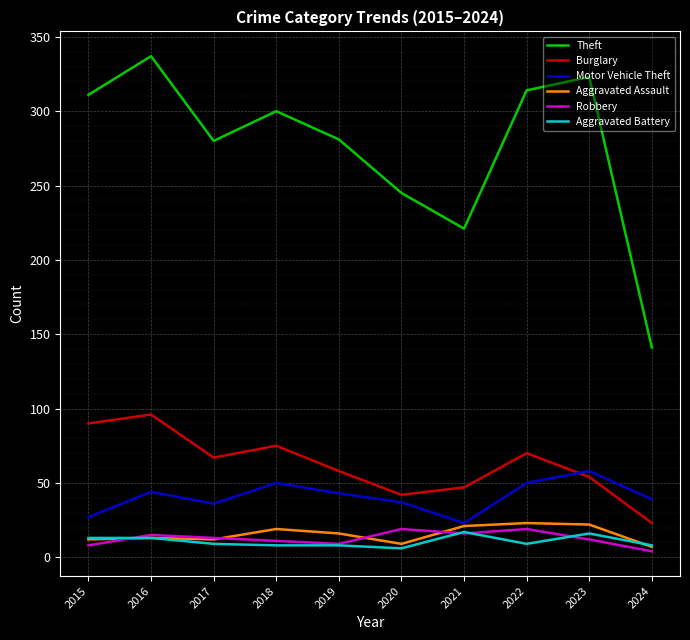

Is it true that Theft equals 136 at 2020?

False